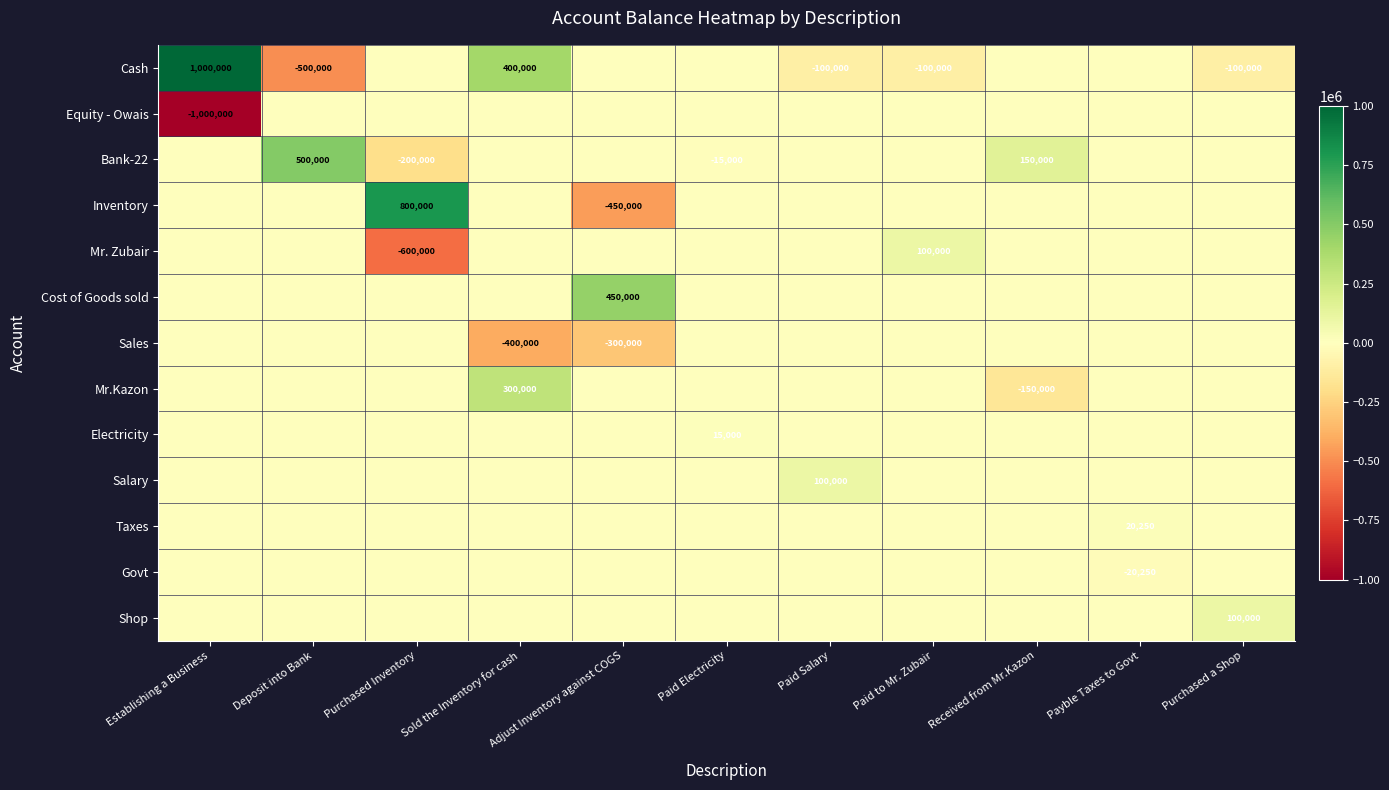

The Equity - Owais series shows 0 at Sold the Inventory for cash. True or false?

True